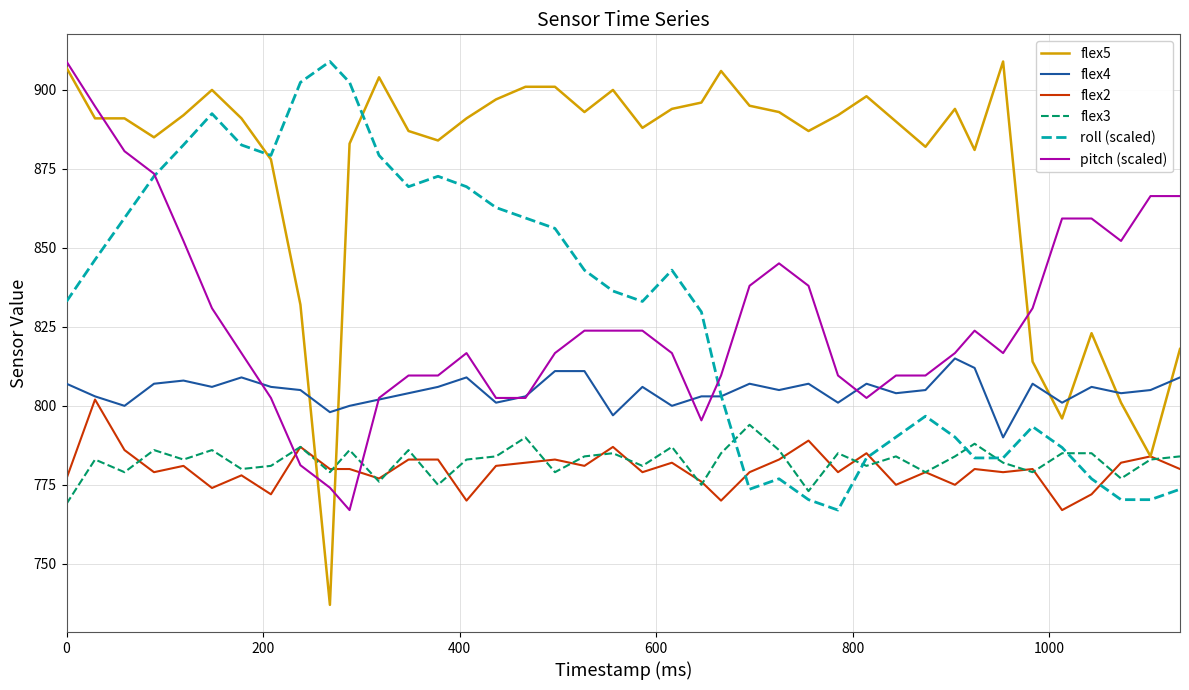

What are all the series names shown in the legend?

flex5, flex4, flex2, flex3, roll (scaled), pitch (scaled)